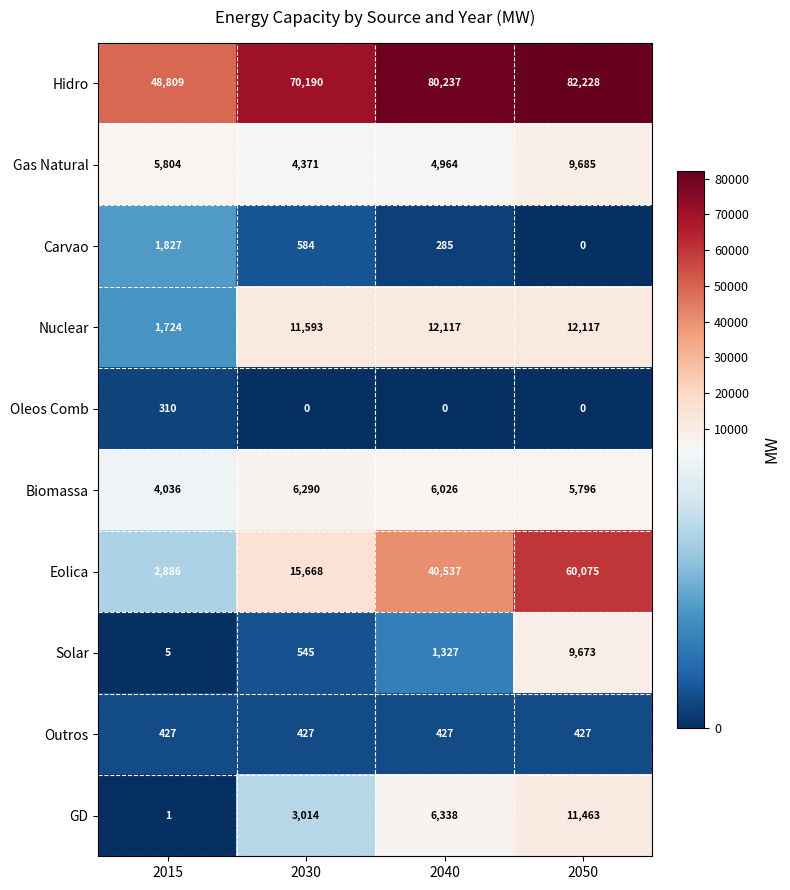

How many values in the Oleos Comb series exceed 0?

1